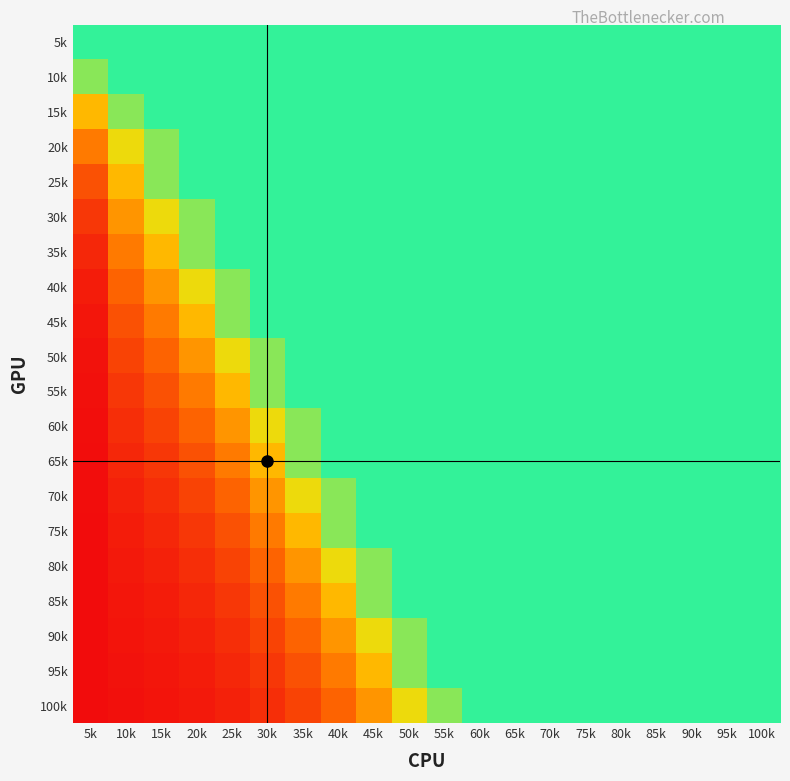

Reading left to right, what are all the values shown in this chart?

5k: 5k=1.0	10k=1.0	15k=1.0	20k=1.0	25k=1.0	30k=1.0	35k=1.0	40k=1.0	45k=1.0	50k=1.0	55k=1.0	60k=1.0	65k=1.0	70k=1.0	75k=1.0	80k=1.0	85k=1.0	90k=1.0	95k=1.0	100k=1.0
10k: 5k=0.9	10k=1.0	15k=1.0	20k=1.0	25k=1.0	30k=1.0	35k=1.0	40k=1.0	45k=1.0	50k=1.0	55k=1.0	60k=1.0	65k=1.0	70k=1.0	75k=1.0	80k=1.0	85k=1.0	90k=1.0	95k=1.0	100k=1.0
15k: 5k=0.6	10k=0.9	15k=1.0	20k=1.0	25k=1.0	30k=1.0	35k=1.0	40k=1.0	45k=1.0	50k=1.0	55k=1.0	60k=1.0	65k=1.0	70k=1.0	75k=1.0	80k=1.0	85k=1.0	90k=1.0	95k=1.0	100k=1.0
20k: 5k=0.4	10k=0.7	15k=0.9	20k=1.0	25k=1.0	30k=1.0	35k=1.0	40k=1.0	45k=1.0	50k=1.0	55k=1.0	60k=1.0	65k=1.0	70k=1.0	75k=1.0	80k=1.0	85k=1.0	90k=1.0	95k=1.0	100k=1.0
25k: 5k=0.2	10k=0.6	15k=0.9	20k=1.0	25k=1.0	30k=1.0	35k=1.0	40k=1.0	45k=1.0	50k=1.0	55k=1.0	60k=1.0	65k=1.0	70k=1.0	75k=1.0	80k=1.0	85k=1.0	90k=1.0	95k=1.0	100k=1.0
30k: 5k=0.1	10k=0.4	15k=0.7	20k=0.9	25k=1.0	30k=1.0	35k=1.0	40k=1.0	45k=1.0	50k=1.0	55k=1.0	60k=1.0	65k=1.0	70k=1.0	75k=1.0	80k=1.0	85k=1.0	90k=1.0	95k=1.0	100k=1.0
35k: 5k=0.1	10k=0.4	15k=0.6	20k=0.9	25k=1.0	30k=1.0	35k=1.0	40k=1.0	45k=1.0	50k=1.0	55k=1.0	60k=1.0	65k=1.0	70k=1.0	75k=1.0	80k=1.0	85k=1.0	90k=1.0	95k=1.0	100k=1.0
40k: 5k=0.1	10k=0.3	15k=0.4	20k=0.7	25k=0.9	30k=1.0	35k=1.0	40k=1.0	45k=1.0	50k=1.0	55k=1.0	60k=1.0	65k=1.0	70k=1.0	75k=1.0	80k=1.0	85k=1.0	90k=1.0	95k=1.0	100k=1.0
45k: 5k=0.0	10k=0.2	15k=0.4	20k=0.6	25k=0.9	30k=1.0	35k=1.0	40k=1.0	45k=1.0	50k=1.0	55k=1.0	60k=1.0	65k=1.0	70k=1.0	75k=1.0	80k=1.0	85k=1.0	90k=1.0	95k=1.0	100k=1.0
50k: 5k=0.0	10k=0.2	15k=0.3	20k=0.4	25k=0.7	30k=0.9	35k=1.0	40k=1.0	45k=1.0	50k=1.0	55k=1.0	60k=1.0	65k=1.0	70k=1.0	75k=1.0	80k=1.0	85k=1.0	90k=1.0	95k=1.0	100k=1.0
55k: 5k=0.0	10k=0.1	15k=0.2	20k=0.4	25k=0.6	30k=0.9	35k=1.0	40k=1.0	45k=1.0	50k=1.0	55k=1.0	60k=1.0	65k=1.0	70k=1.0	75k=1.0	80k=1.0	85k=1.0	90k=1.0	95k=1.0	100k=1.0
60k: 5k=0.0	10k=0.1	15k=0.2	20k=0.3	25k=0.4	30k=0.7	35k=0.9	40k=1.0	45k=1.0	50k=1.0	55k=1.0	60k=1.0	65k=1.0	70k=1.0	75k=1.0	80k=1.0	85k=1.0	90k=1.0	95k=1.0	100k=1.0
65k: 5k=0.0	10k=0.1	15k=0.1	20k=0.2	25k=0.4	30k=0.6	35k=0.9	40k=1.0	45k=1.0	50k=1.0	55k=1.0	60k=1.0	65k=1.0	70k=1.0	75k=1.0	80k=1.0	85k=1.0	90k=1.0	95k=1.0	100k=1.0
70k: 5k=0.0	10k=0.1	15k=0.1	20k=0.2	25k=0.3	30k=0.4	35k=0.7	40k=0.9	45k=1.0	50k=1.0	55k=1.0	60k=1.0	65k=1.0	70k=1.0	75k=1.0	80k=1.0	85k=1.0	90k=1.0	95k=1.0	100k=1.0
75k: 5k=0.0	10k=0.1	15k=0.1	20k=0.1	25k=0.2	30k=0.4	35k=0.6	40k=0.9	45k=1.0	50k=1.0	55k=1.0	60k=1.0	65k=1.0	70k=1.0	75k=1.0	80k=1.0	85k=1.0	90k=1.0	95k=1.0	100k=1.0
80k: 5k=0.0	10k=0.0	15k=0.1	20k=0.1	25k=0.2	30k=0.3	35k=0.4	40k=0.7	45k=0.9	50k=1.0	55k=1.0	60k=1.0	65k=1.0	70k=1.0	75k=1.0	80k=1.0	85k=1.0	90k=1.0	95k=1.0	100k=1.0
85k: 5k=0.0	10k=0.0	15k=0.1	20k=0.1	25k=0.1	30k=0.2	35k=0.4	40k=0.6	45k=0.9	50k=1.0	55k=1.0	60k=1.0	65k=1.0	70k=1.0	75k=1.0	80k=1.0	85k=1.0	90k=1.0	95k=1.0	100k=1.0
90k: 5k=0.0	10k=0.0	15k=0.0	20k=0.1	25k=0.1	30k=0.2	35k=0.3	40k=0.4	45k=0.7	50k=0.9	55k=1.0	60k=1.0	65k=1.0	70k=1.0	75k=1.0	80k=1.0	85k=1.0	90k=1.0	95k=1.0	100k=1.0
95k: 5k=0.0	10k=0.0	15k=0.0	20k=0.1	25k=0.1	30k=0.1	35k=0.2	40k=0.4	45k=0.6	50k=0.9	55k=1.0	60k=1.0	65k=1.0	70k=1.0	75k=1.0	80k=1.0	85k=1.0	90k=1.0	95k=1.0	100k=1.0
100k: 5k=0.0	10k=0.0	15k=0.0	20k=0.0	25k=0.1	30k=0.1	35k=0.2	40k=0.3	45k=0.4	50k=0.7	55k=0.9	60k=1.0	65k=1.0	70k=1.0	75k=1.0	80k=1.0	85k=1.0	90k=1.0	95k=1.0	100k=1.0